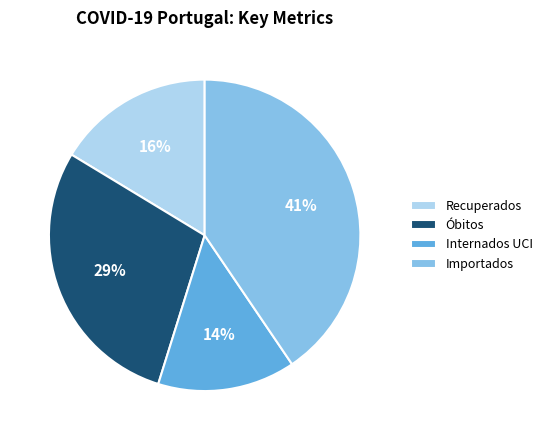

Count the number of slices in the pie.

4